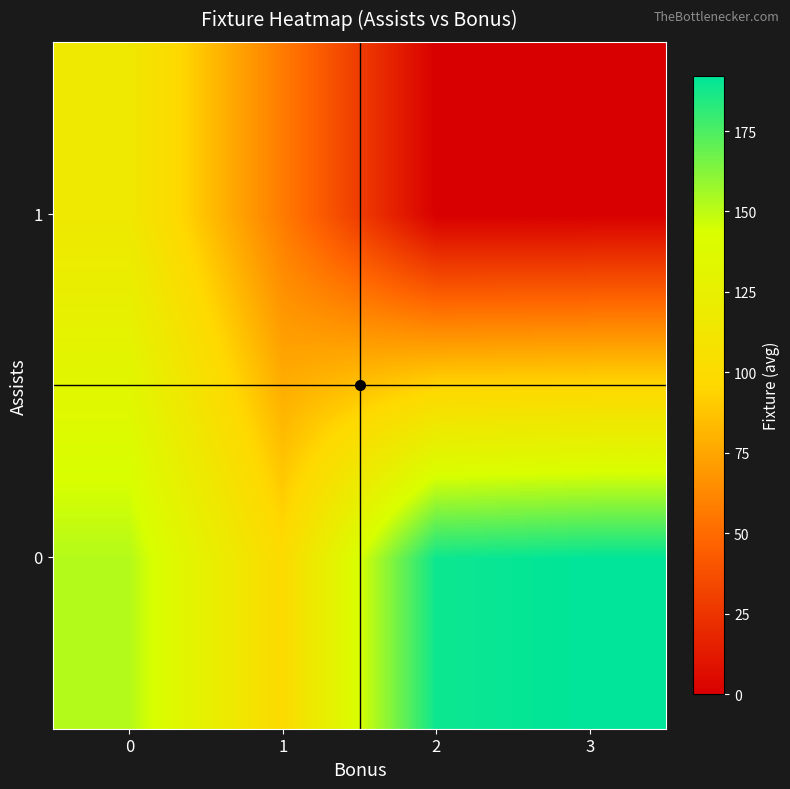

At 2, list the series in order from largest to smallest.

0, 1